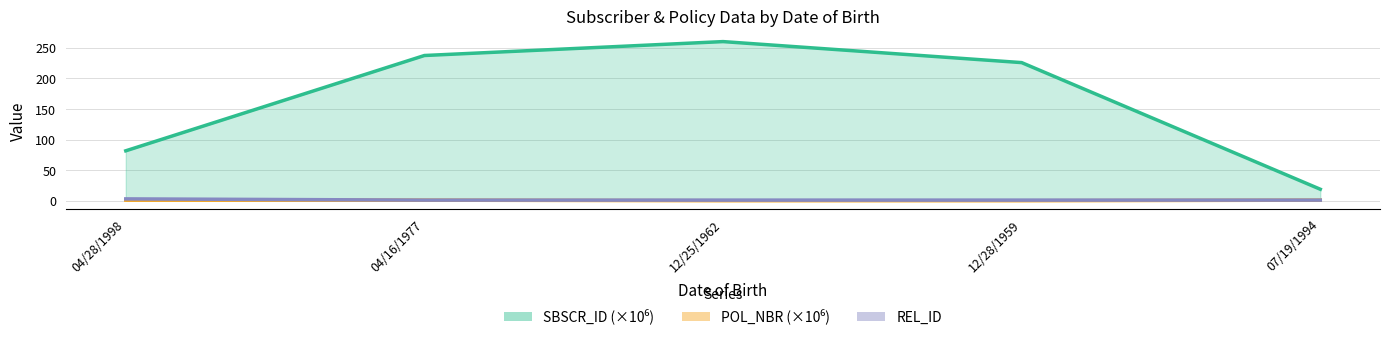

At which category is the sum across all series the highest?

12/25/1962